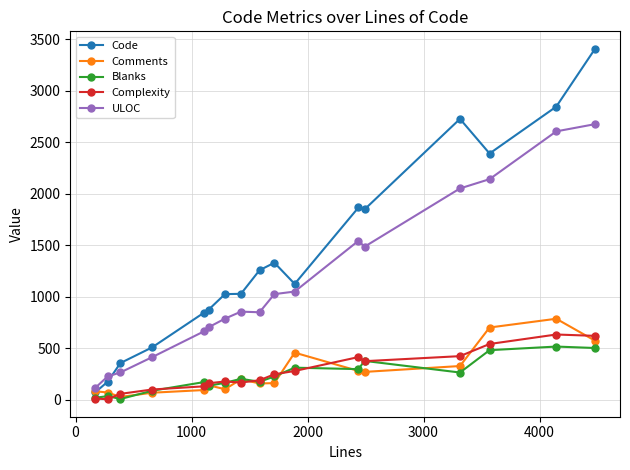

Which series has the widest spread of values?

Code